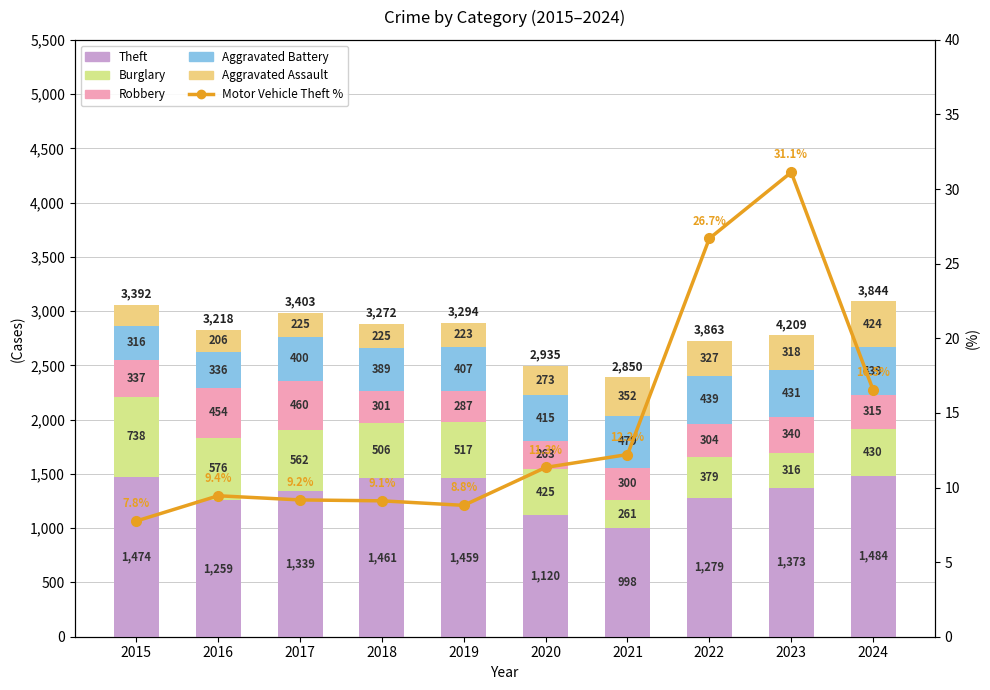

Which label corresponds to the largest value in the chart?

2024